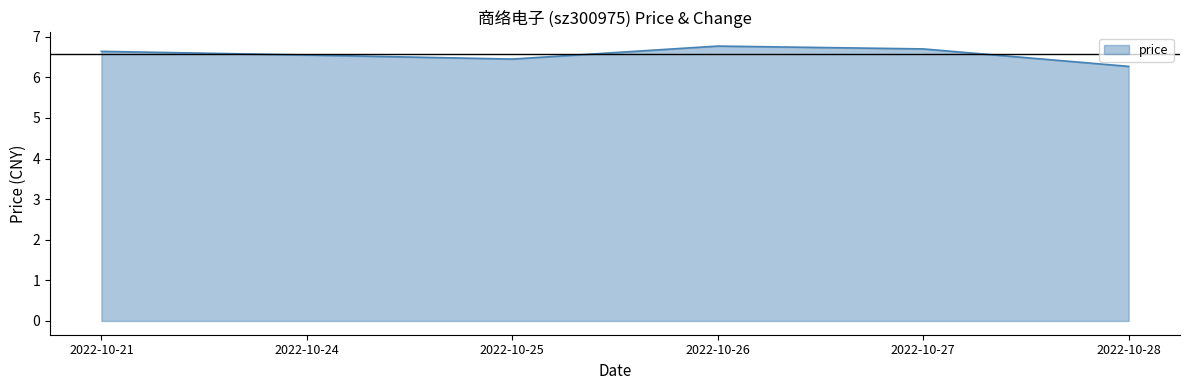

Approximately how many times larger is the value at 2022-10-21 compared to 2022-10-26?

1.0